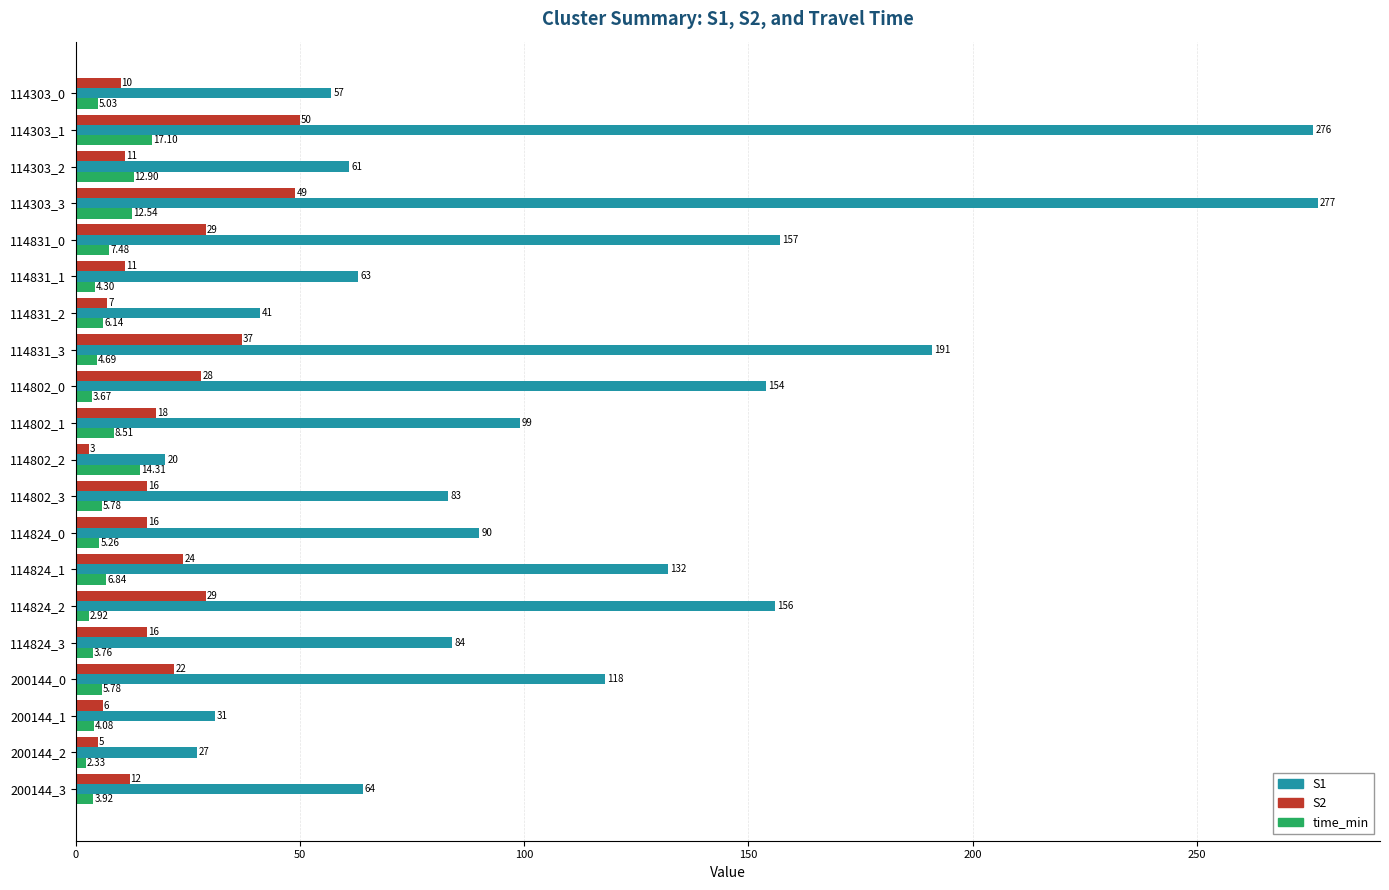

What is the difference between the second highest and second lowest values in the S1 series?

249.0